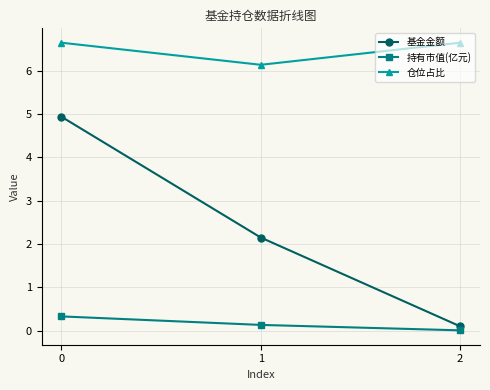

What is the sum of the 持有市值(亿元) values at 2 and 0?

0.3